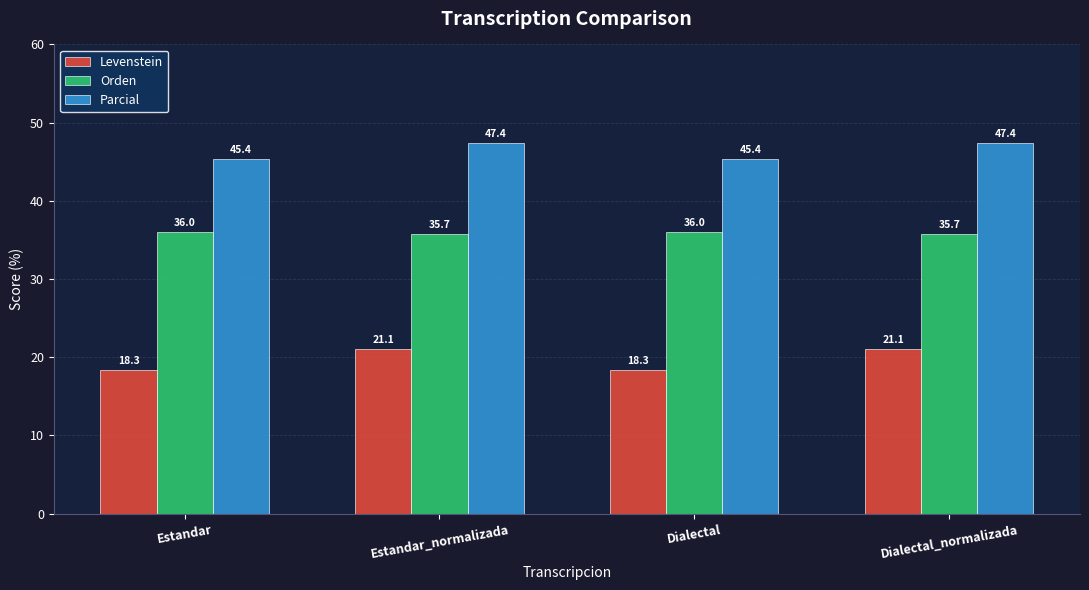

What is the difference between the highest and lowest values at Estandar_normalizada?

26.3